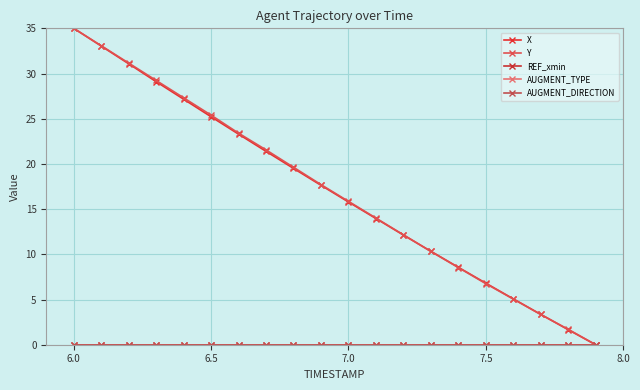

Does the chart have visible grid lines?

Yes